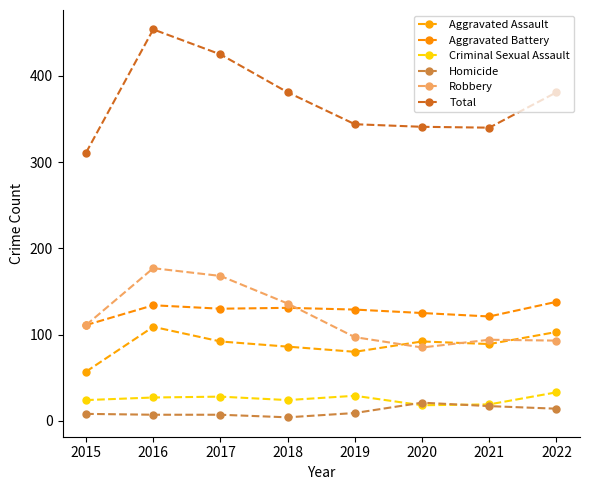

What are all the series names shown in the legend?

Aggravated Assault, Aggravated Battery, Criminal Sexual Assault, Homicide, Robbery, Total